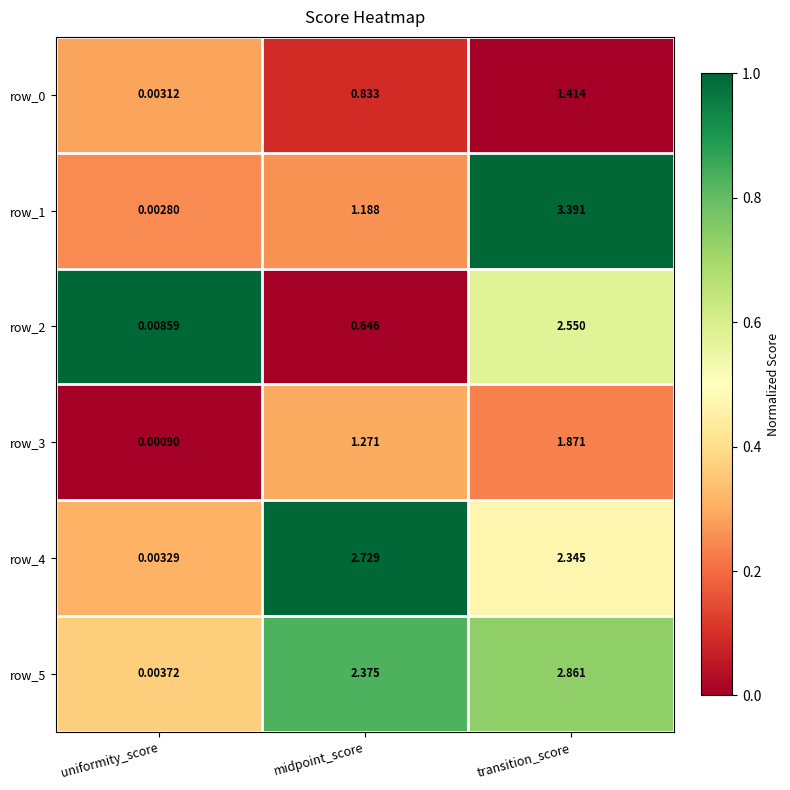

Where is row_2 nearest to the value 1?

midpoint_score